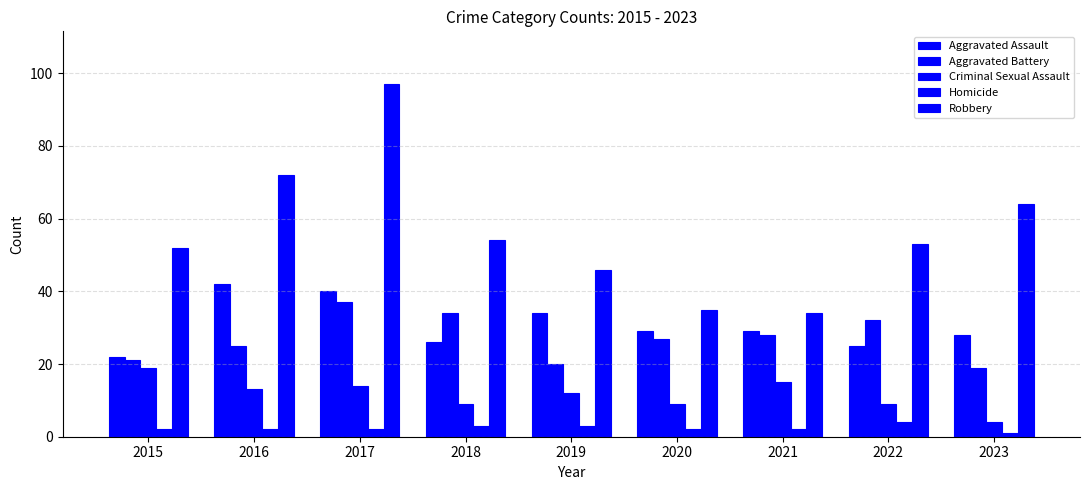

How many data points does each series have?

9